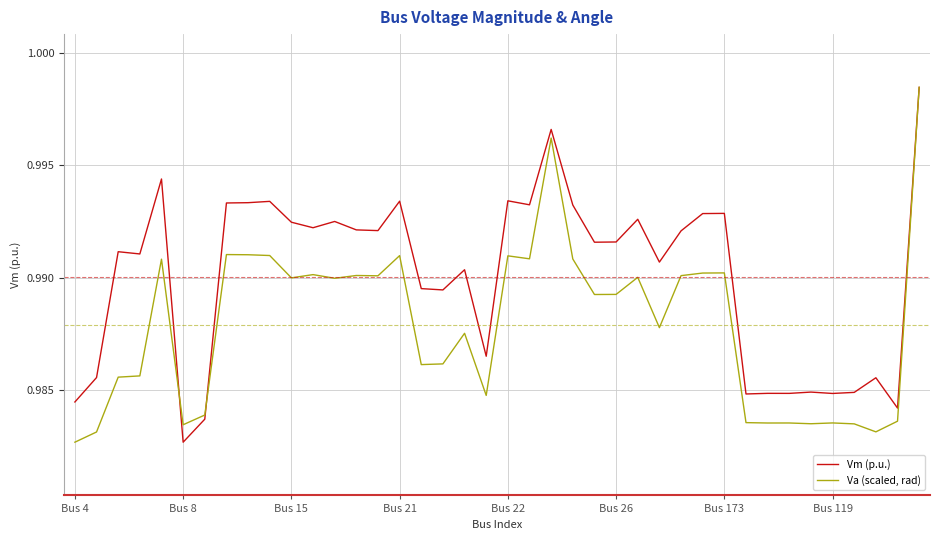

What is the sum of all Vm (p.u.) values?

39.6